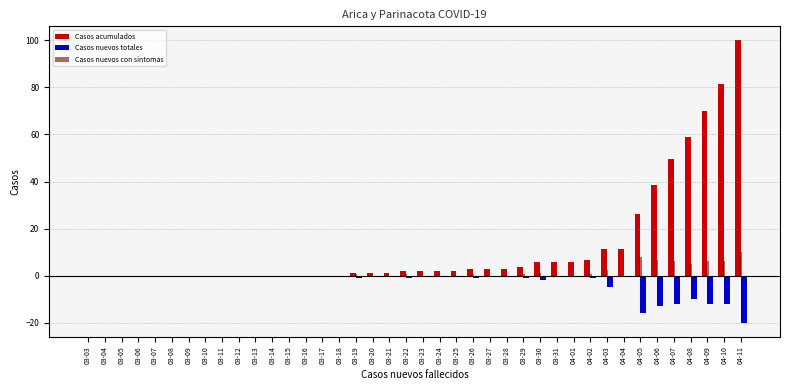

What is the sum of all Casos nuevos con sintomas values?

53.5